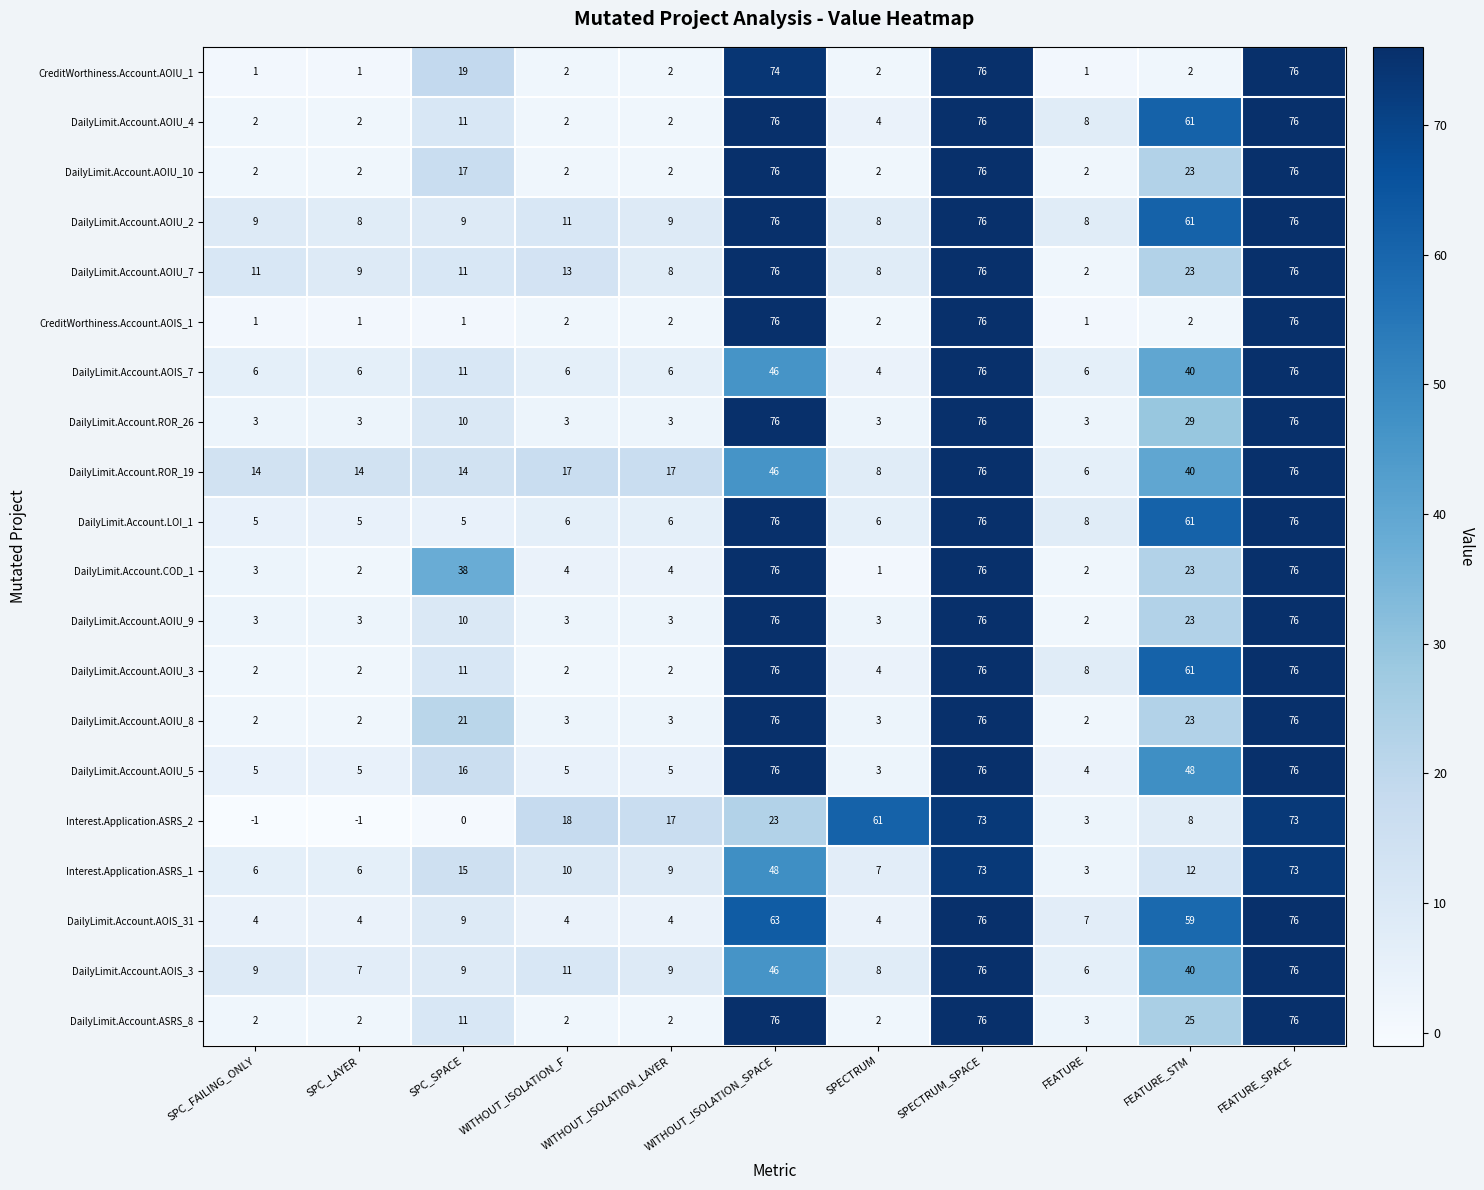

Which series has the largest total across all categories?

DailyLimit.Account.AOIU_2